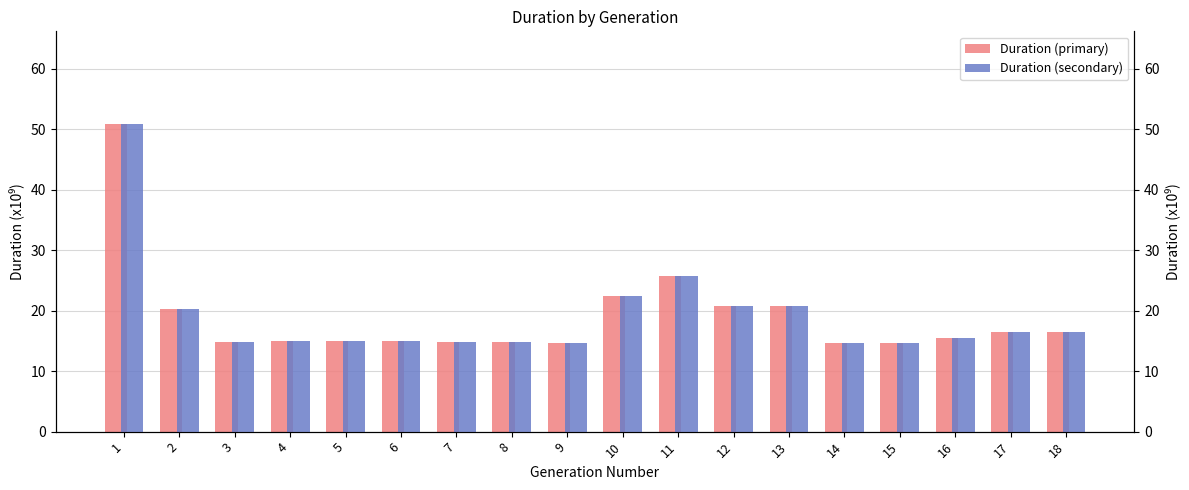

Which series has the widest spread of values?

duration